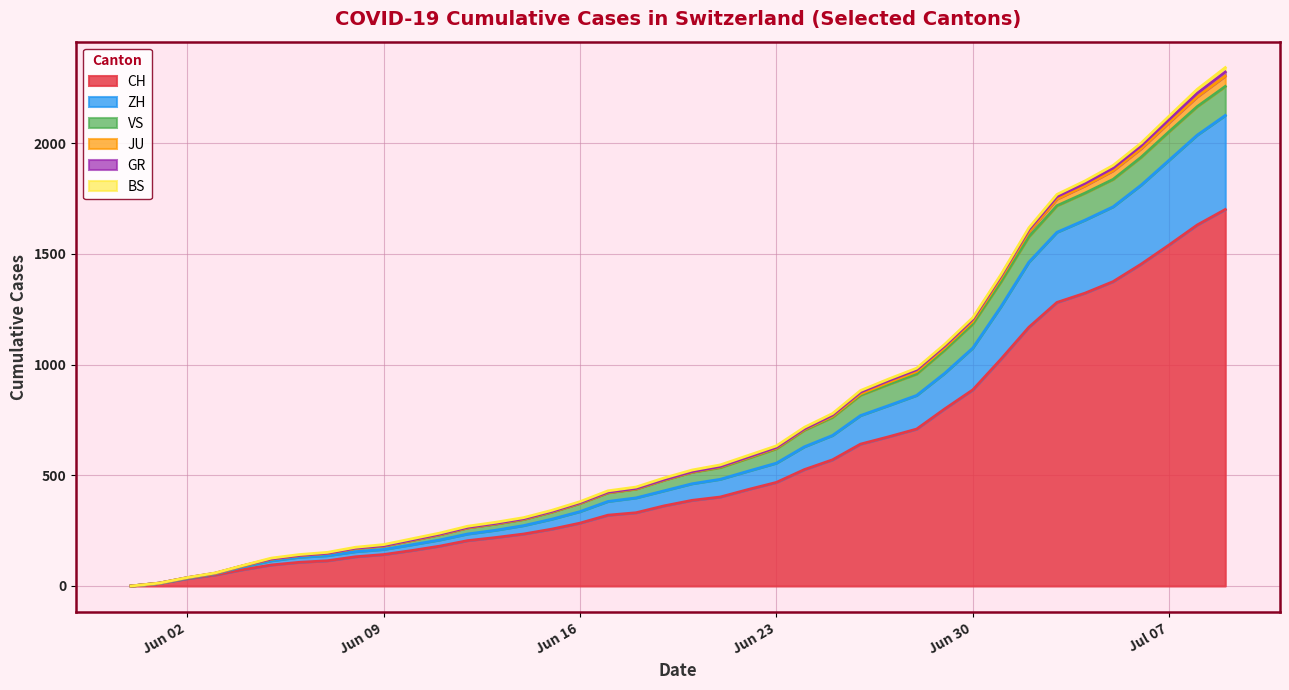

True or false: CH and GR intersect in this chart.

False